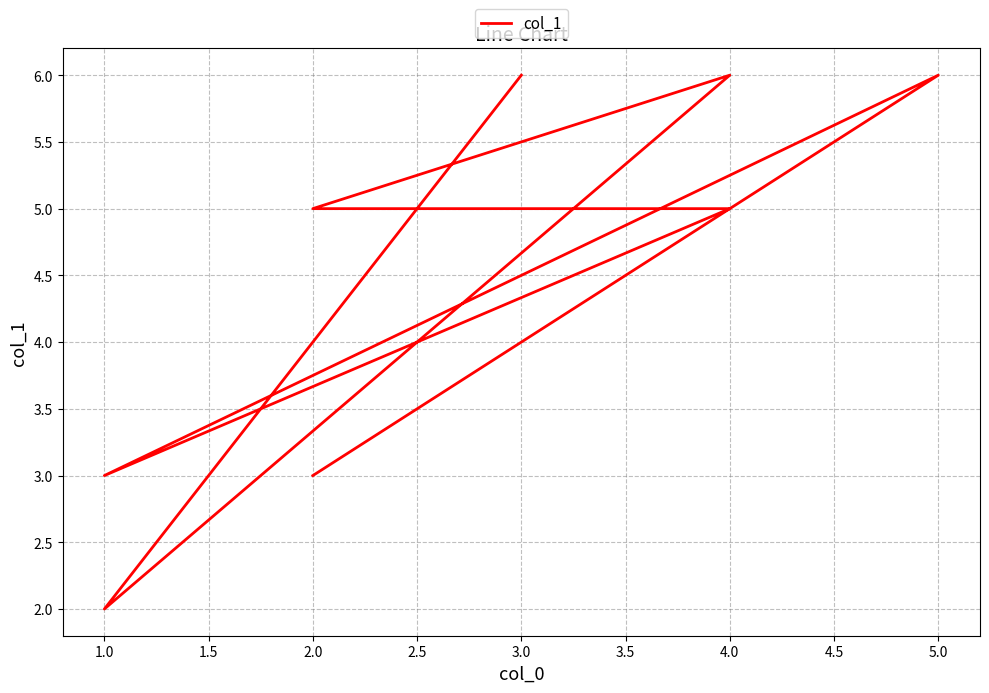

How many interior local peaks (higher than both neighbors) does the data have?

2